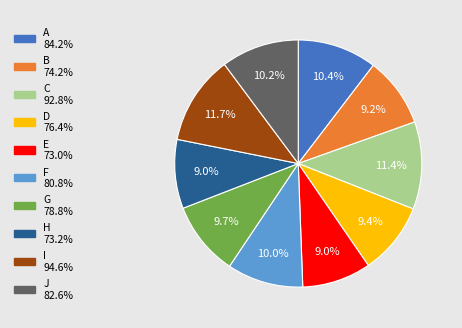

How many segments does this pie chart have?

10